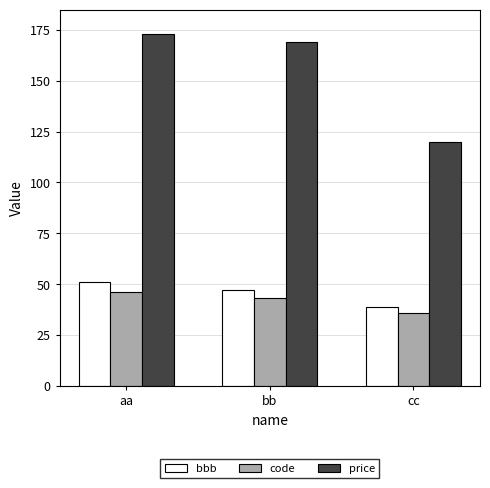

Are the bars horizontal?

No